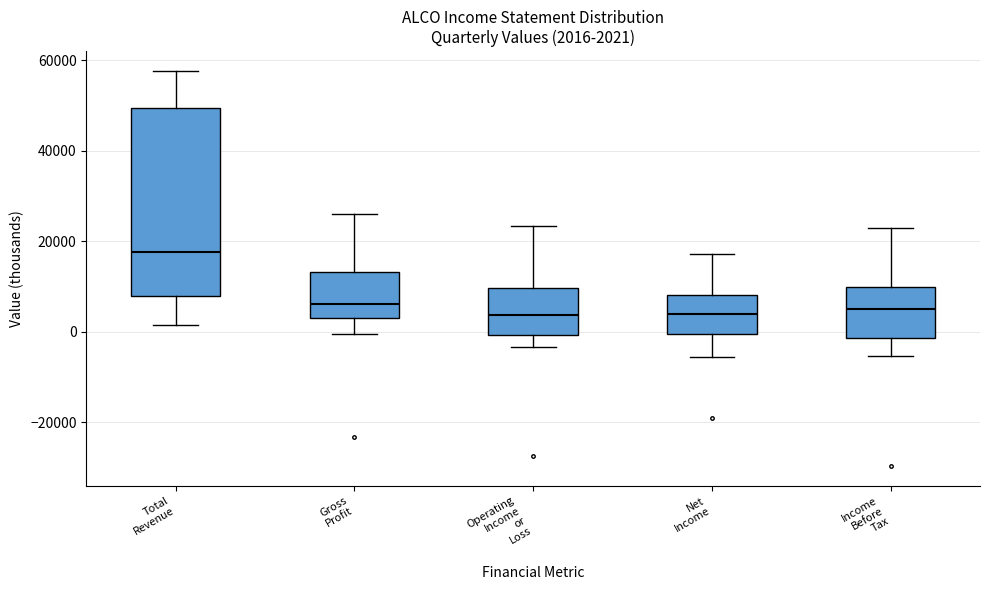

Which box has the highest median line?

Total Revenue